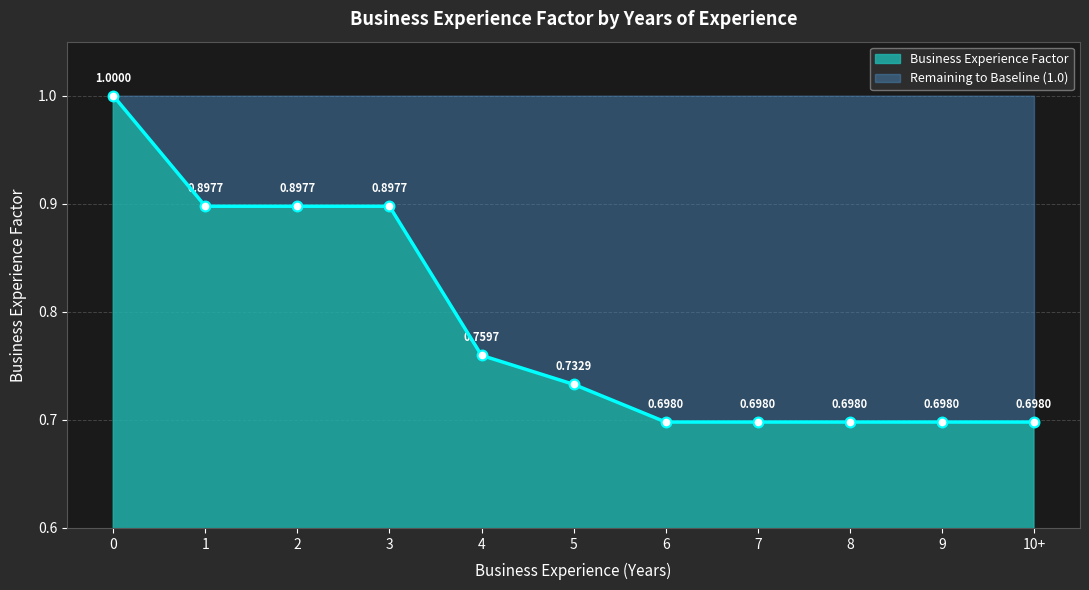

Approximately how many times larger is the value at 3 compared to 0?

0.9